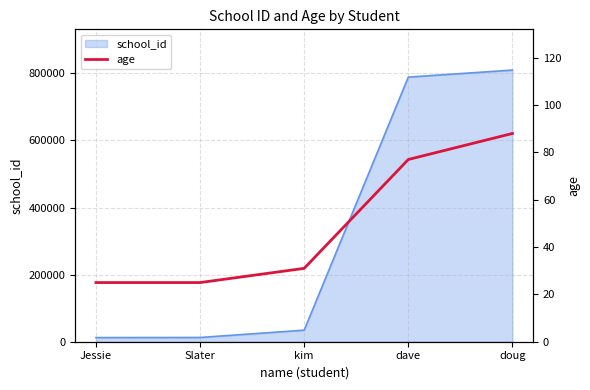

How many data points are less than 31?

2